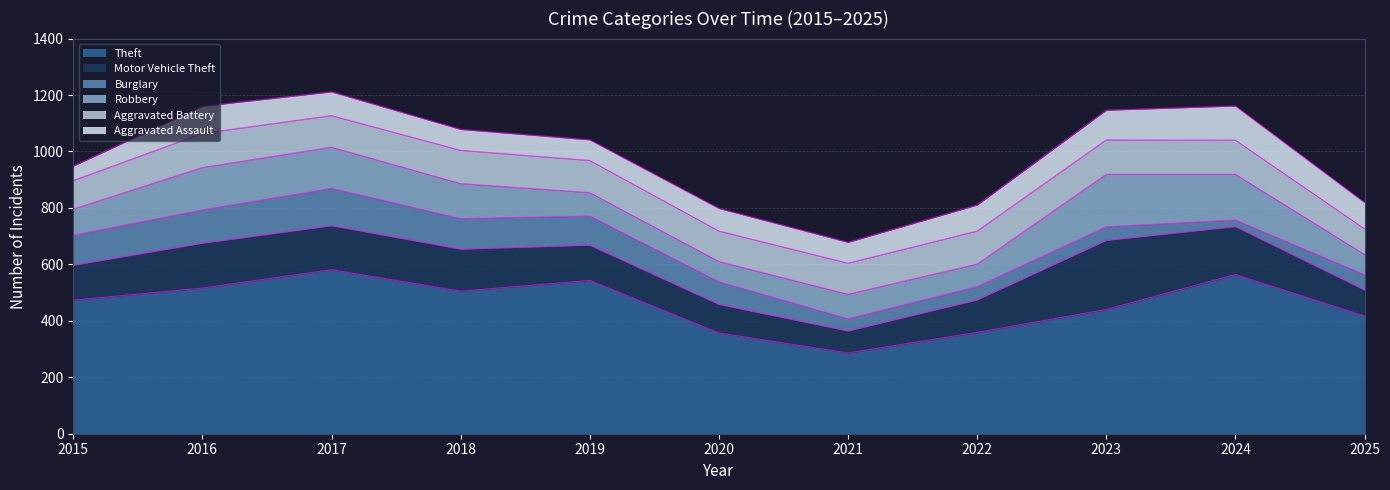

What are all the series names shown in the legend?

Theft, Motor Vehicle Theft, Burglary, Robbery, Aggravated Battery, Aggravated Assault